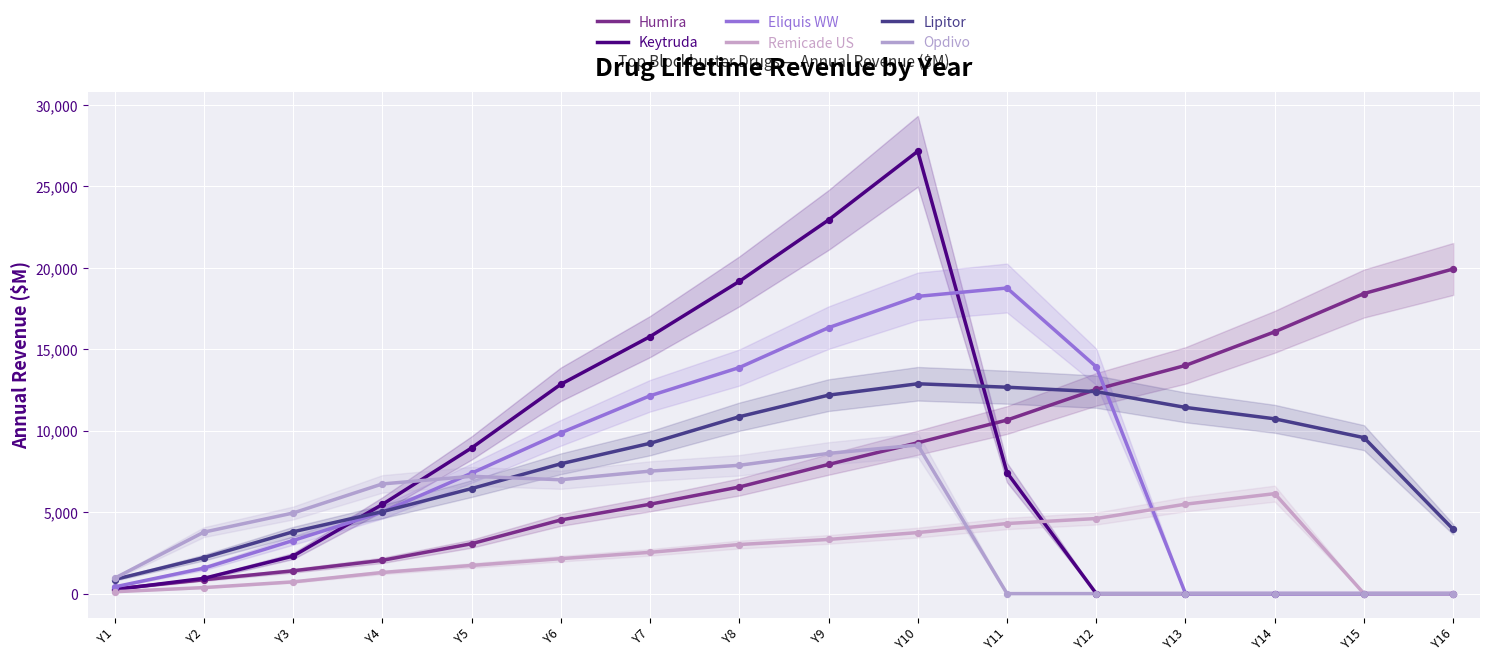

Which series reaches the minimum Y coordinate?

Keytruda